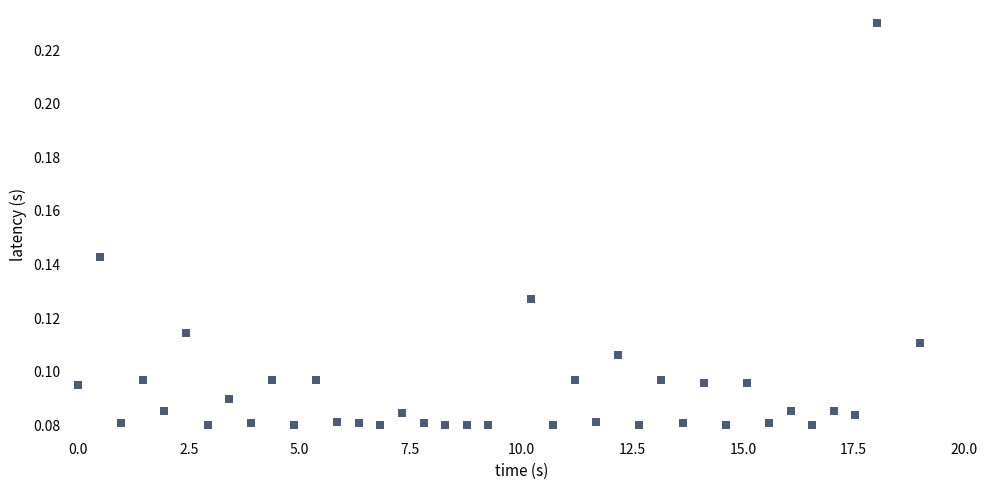

What is the range of X values (max minus min)?

19.0